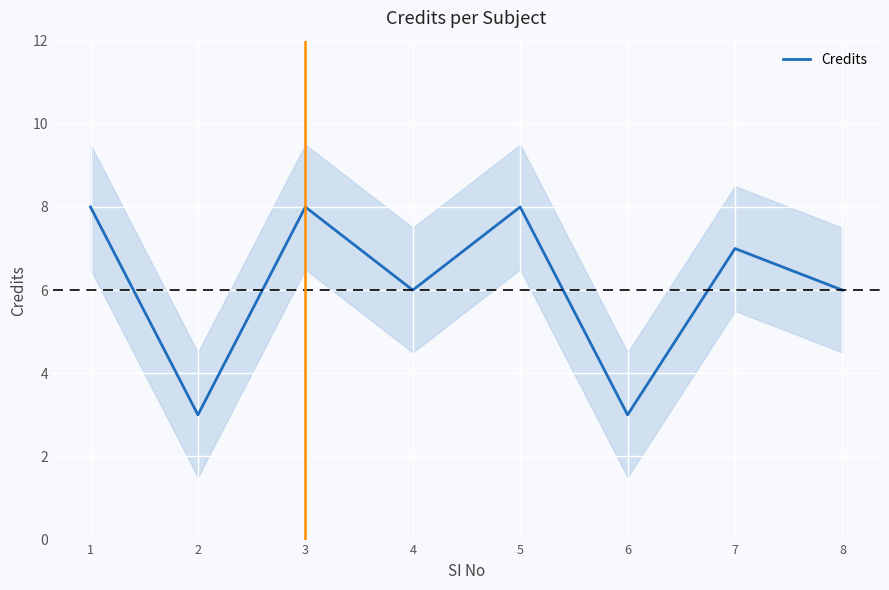

How many data points are above 7?

3